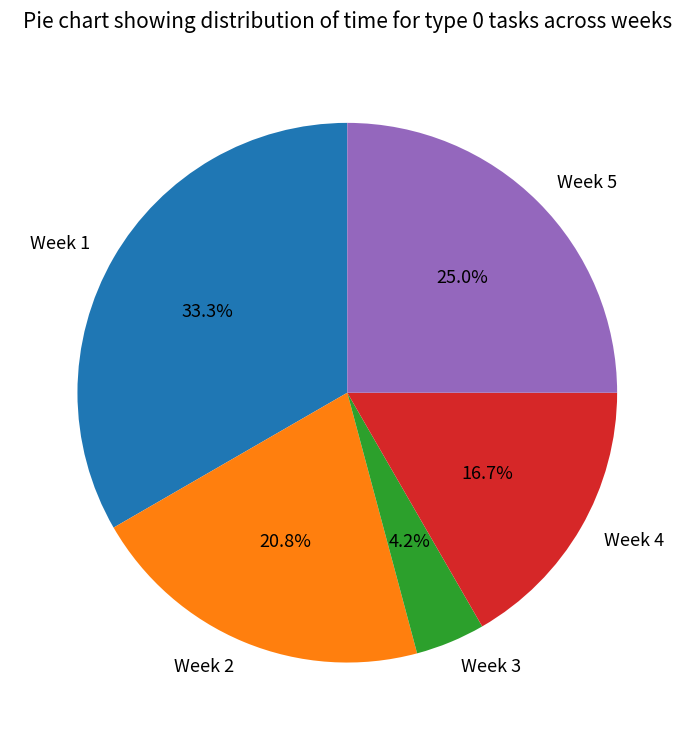

Combined, what portion of the pie is Week 5 and Week 1?

58.3%